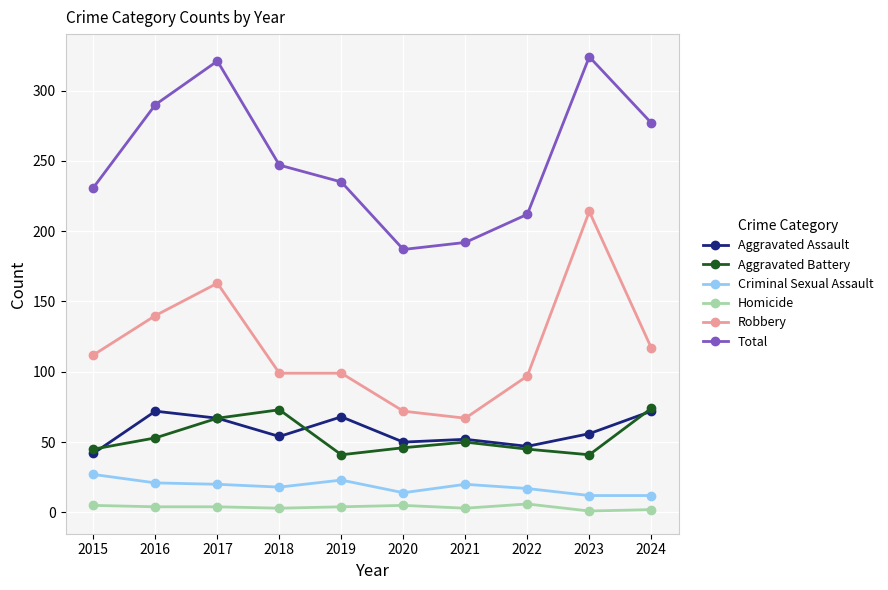

True or false: Criminal Sexual Assault and Robbery intersect in this chart.

False